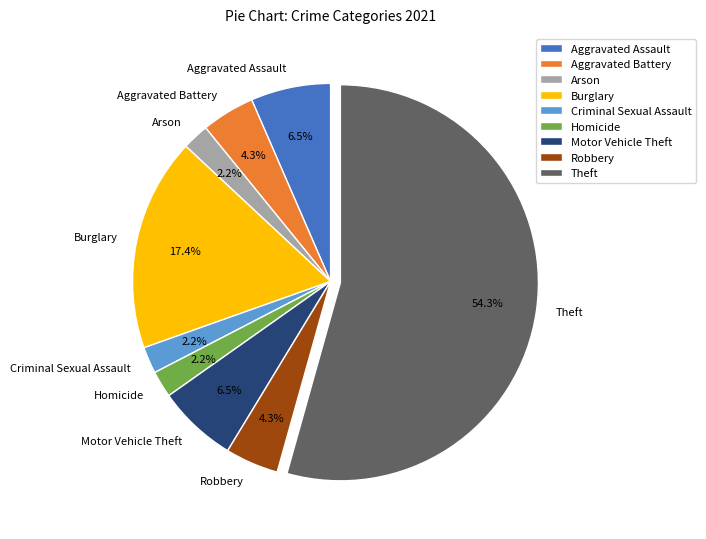

To the nearest percent, what percentage of the pie is Theft?

54%